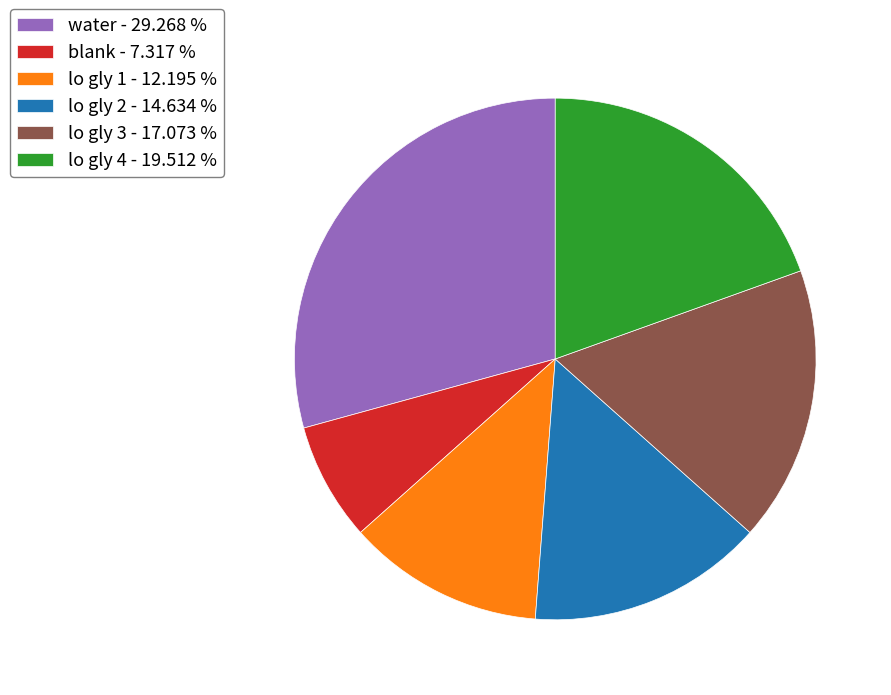

Does water - 29.268 % account for over 50% of the chart?

No